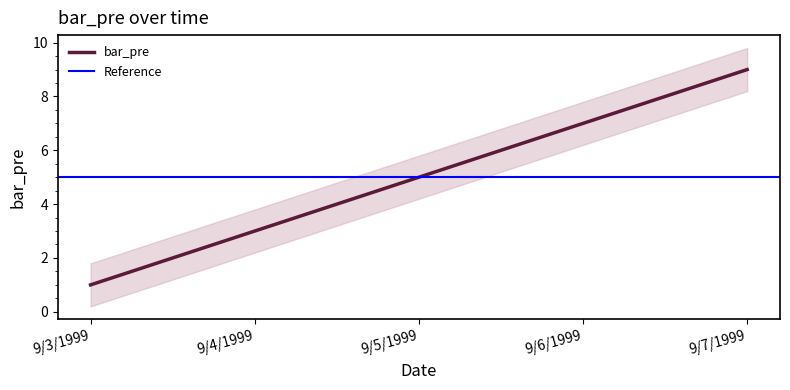

True or false: the data shows 8 at 9/5/1999.

False